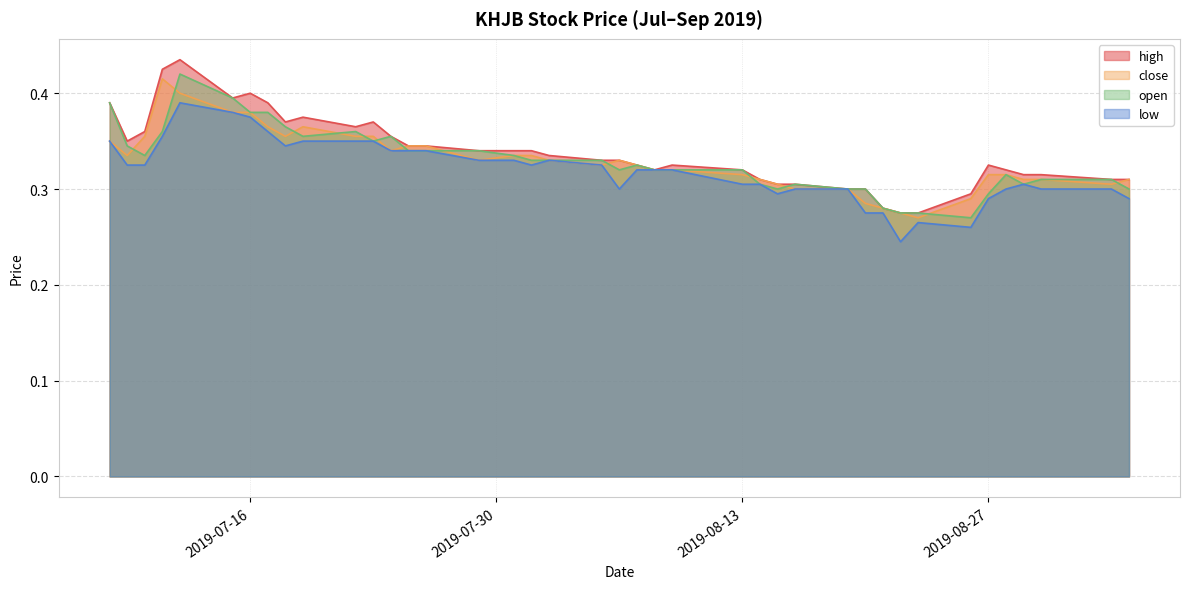

What is the highest value of the close series?

0.4